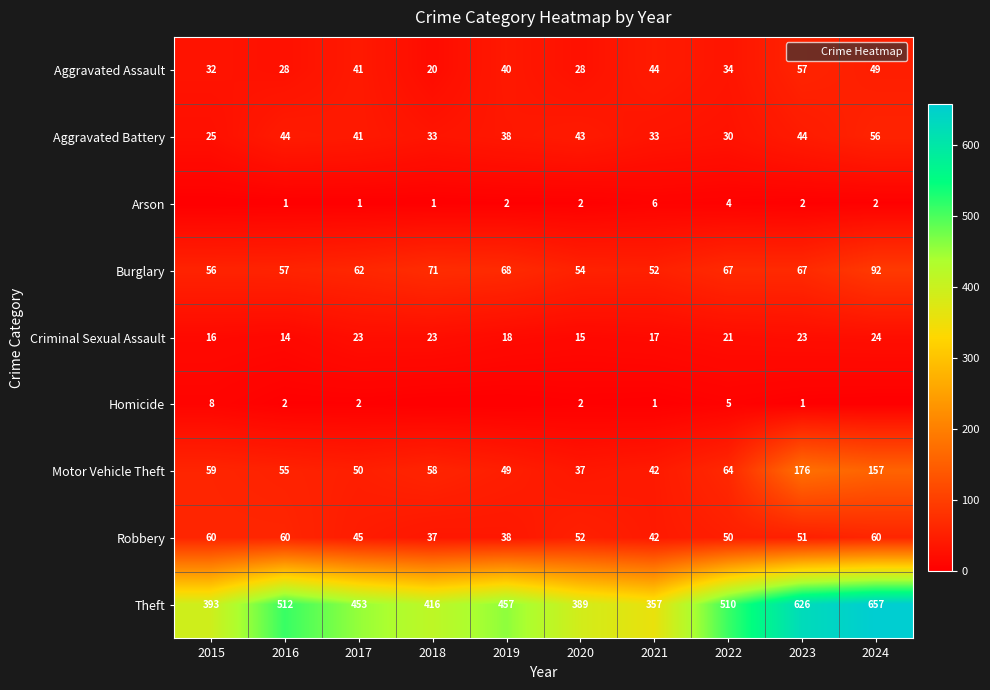

At which label does Robbery first exceed 51?

2015